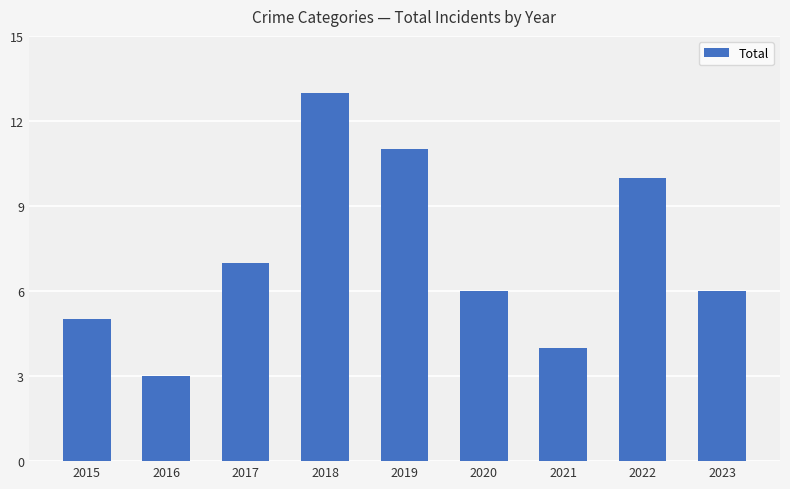

What is the average value?

7